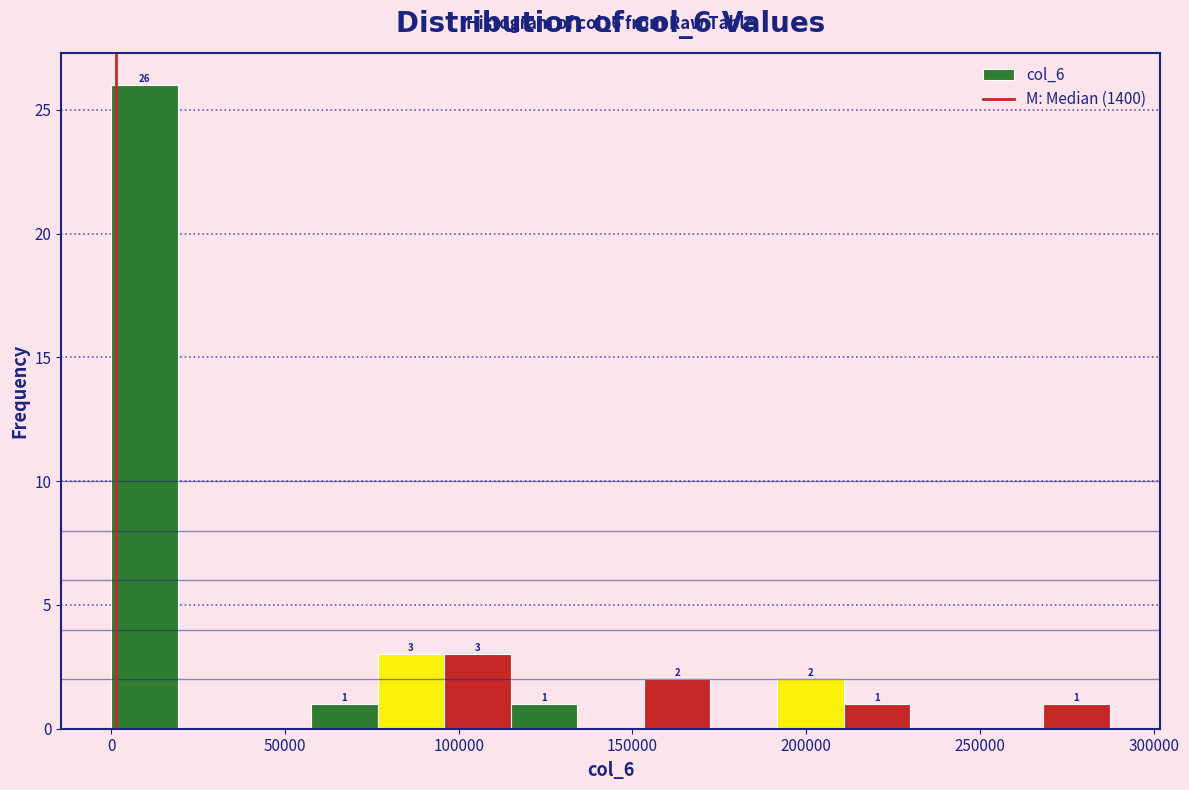

Read against the x-axis, roughly where is the centre of the tallest bar?

10000